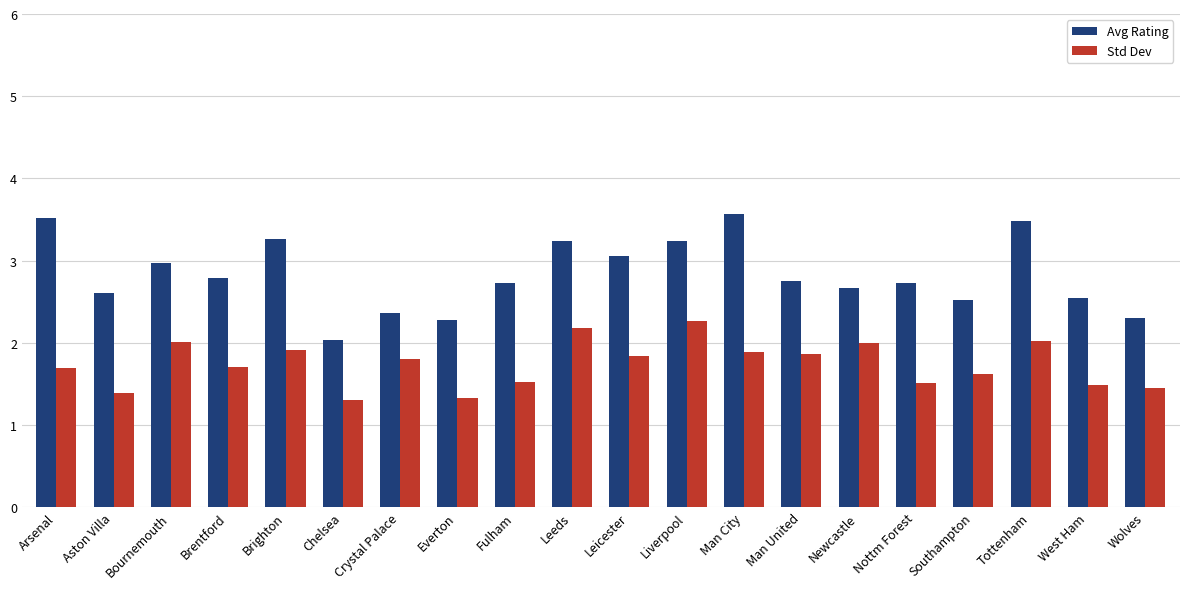

What are all the series names shown in the legend?

Avg Rating, Std Dev